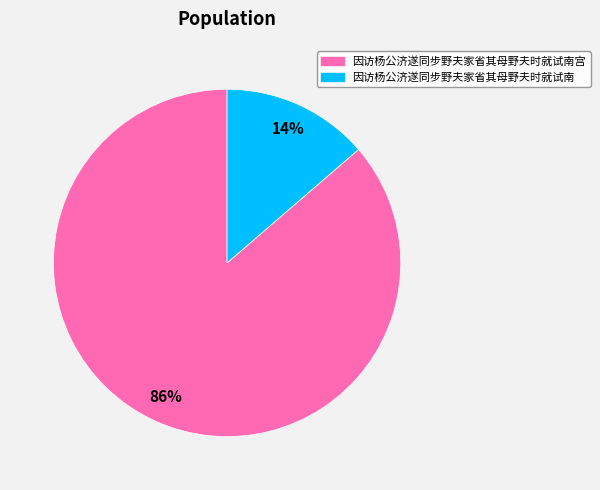

To the nearest percent, what is the average slice percentage?

50%